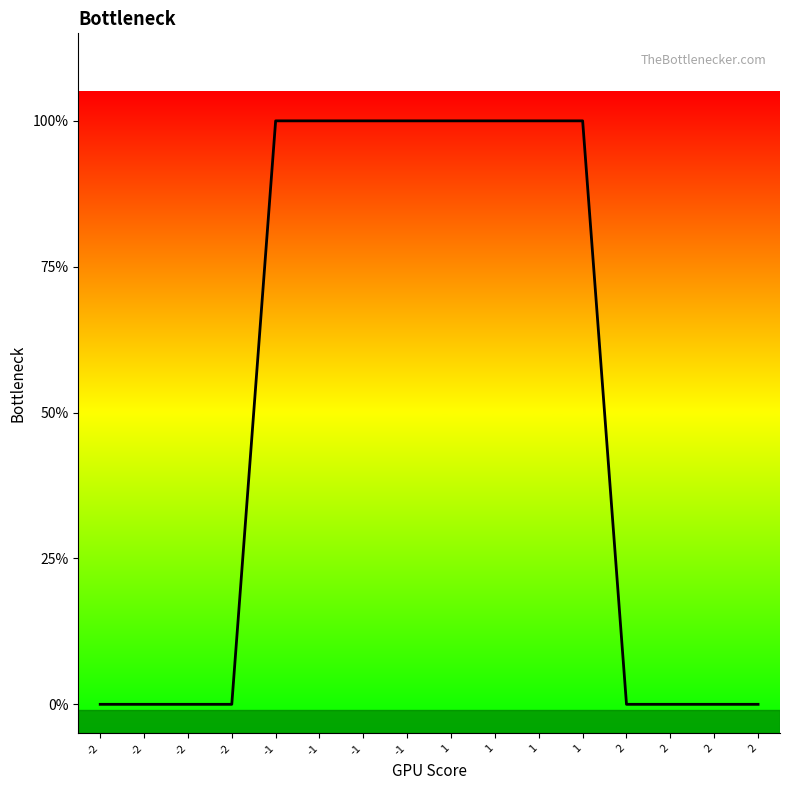

What is the difference between the second highest and second lowest values?

1